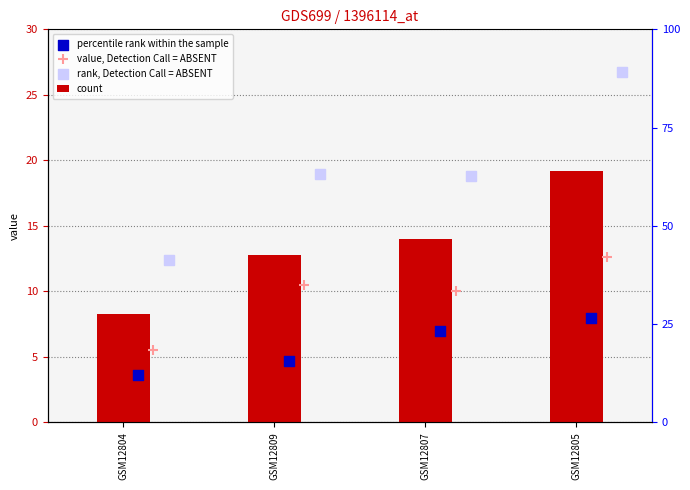

What is the total value across all series at GSM12804?

29.8